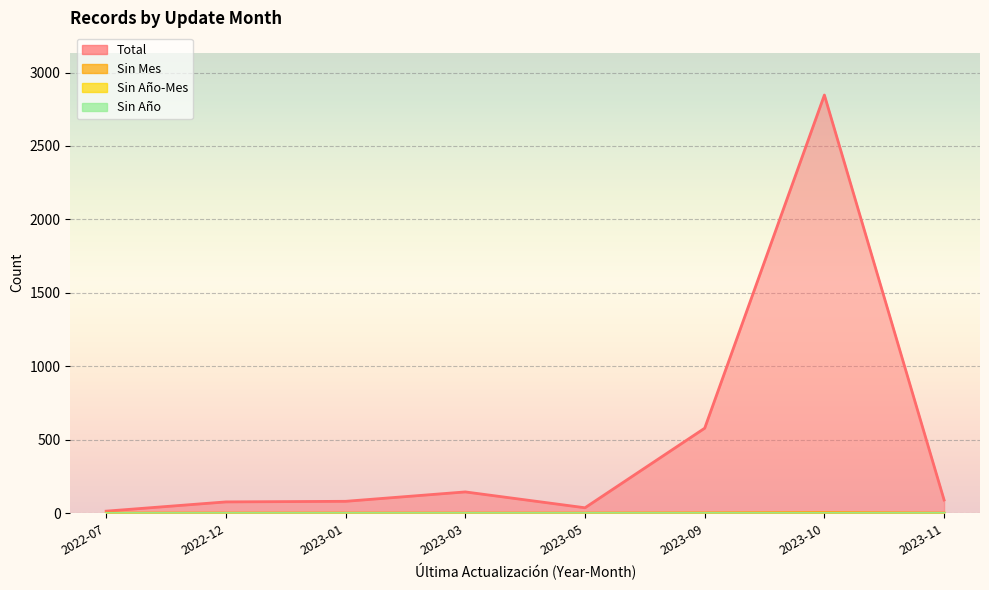

What is the label of the 7th point from the right?

2022-12